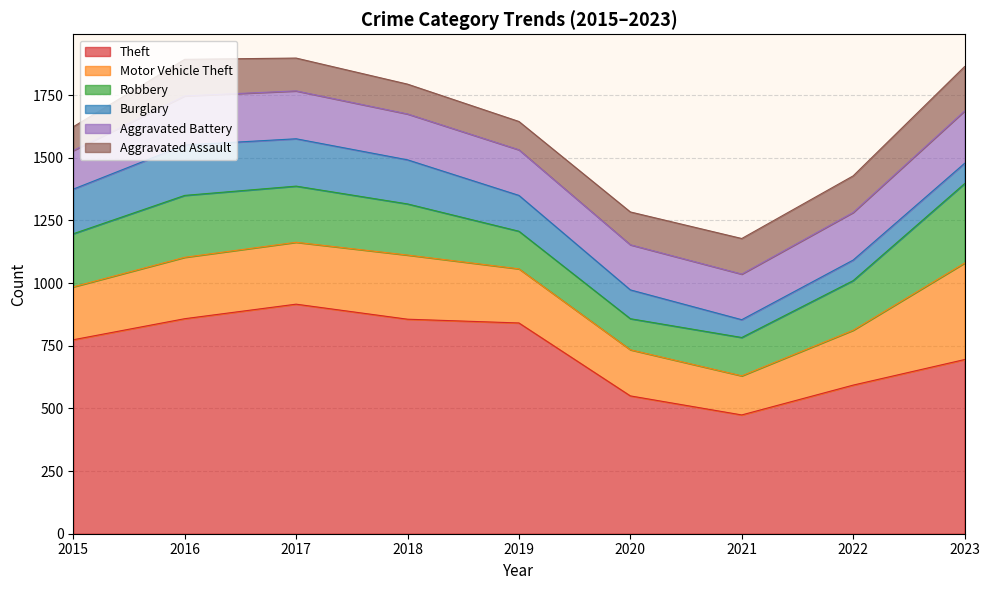

Reading right to left, transcribe all the data shown in this chart.

Theft: 695	593	474	550	841	856	916	858	774
Motor Vehicle Theft: 385	219	156	184	216	256	247	245	211
Robbery: 317	198	153	124	150	204	224	247	212
Burglary: 81	82	71	115	143	176	189	201	178
Aggravated Battery: 209	190	182	180	182	183	191	196	154
Aggravated Assault: 177	146	142	131	113	119	131	146	95